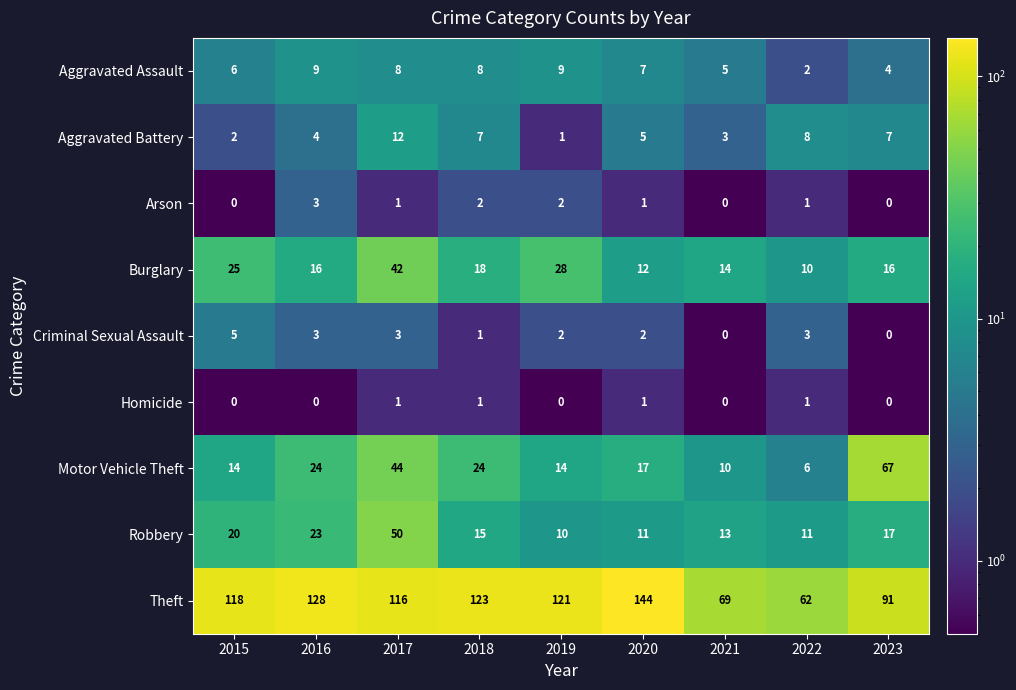

What is the difference between the second highest and second lowest values in the Aggravated Battery series?

6